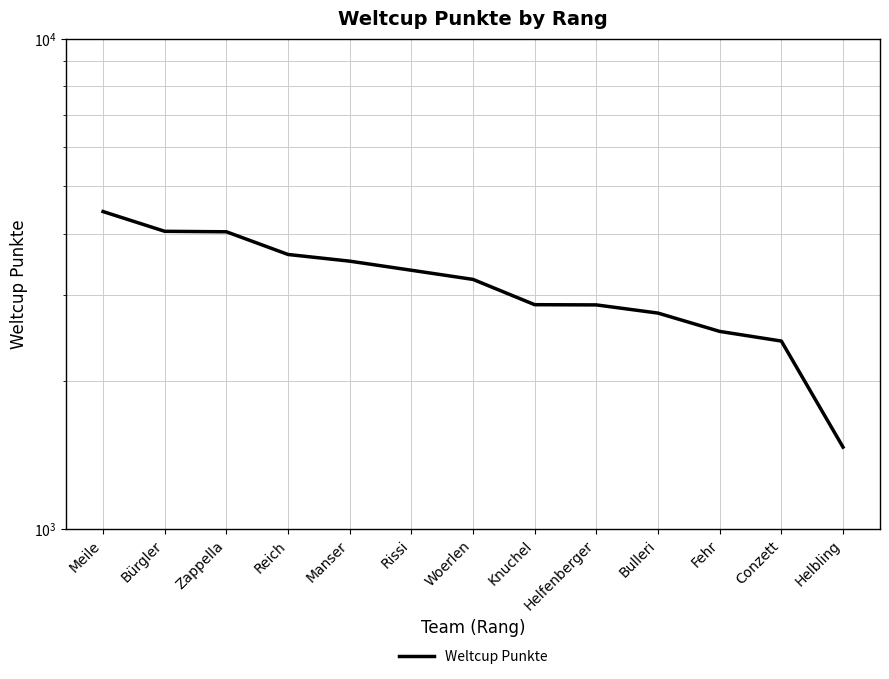

What position from the right is Conzett?

2